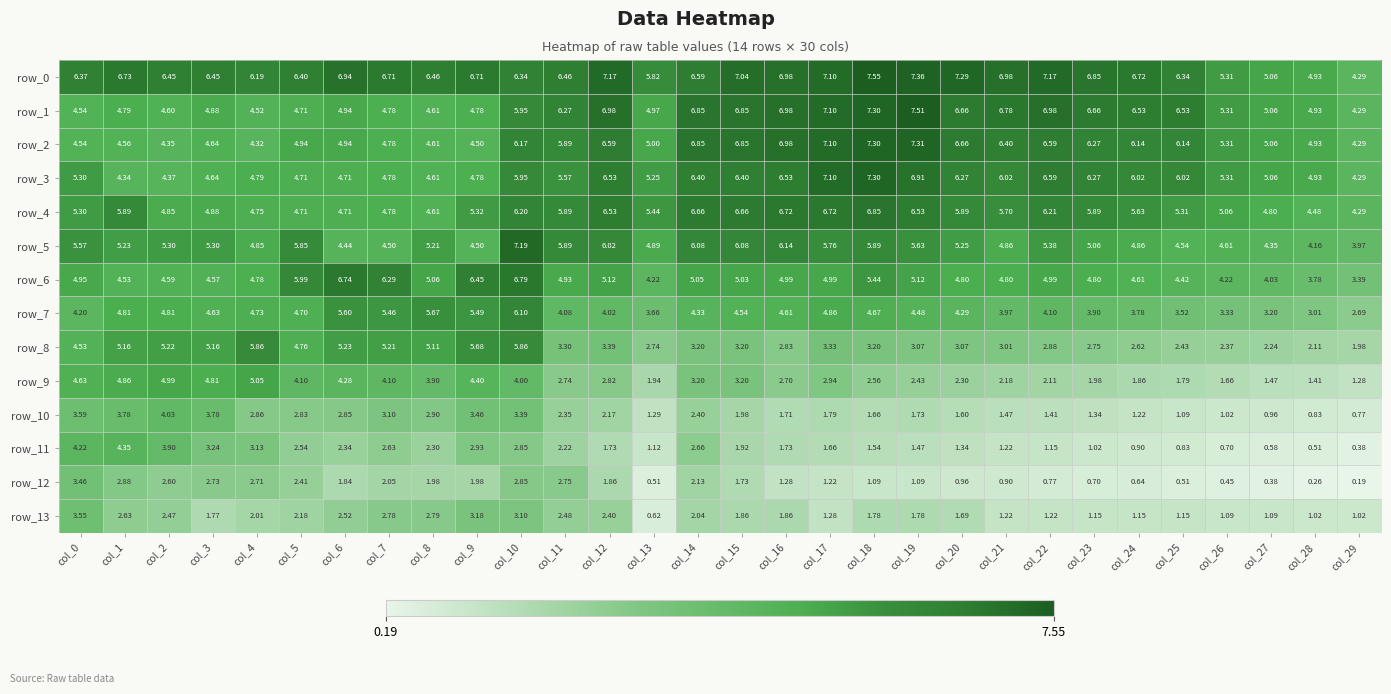

Is the value of row_12 at col_0 greater than the value of row_10 at col_23?

Yes